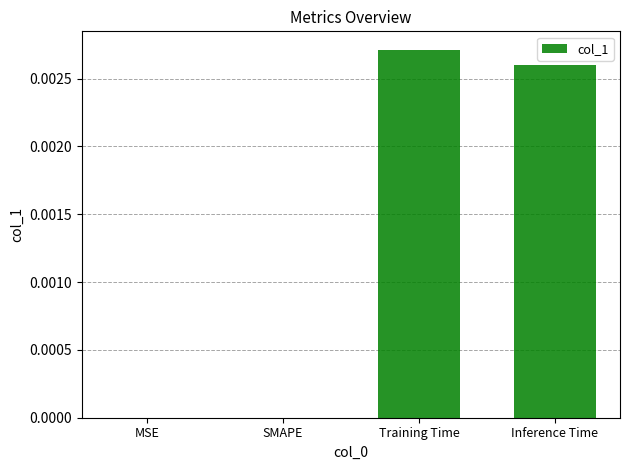

Which label corresponds to the largest value in the chart?

Training Time